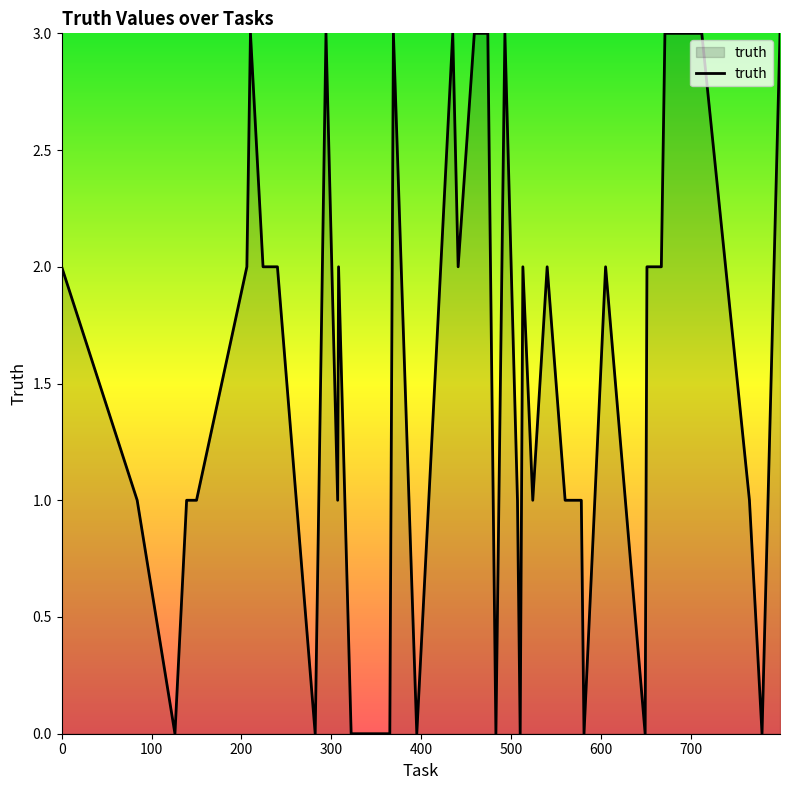

What is the maximum value shown in the chart?

3